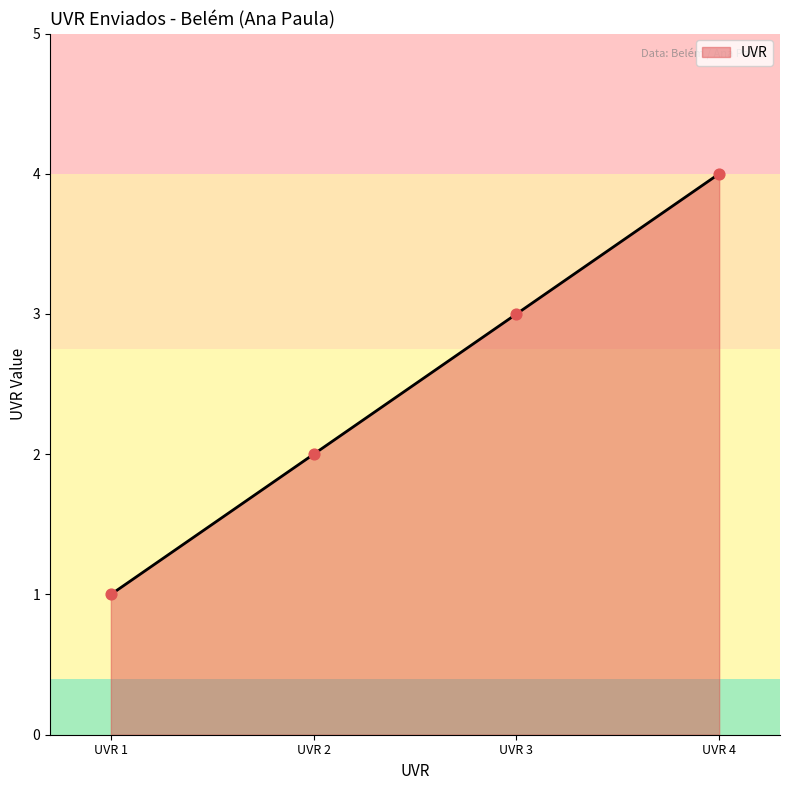

What is the highest value of the UVR series?

4.0